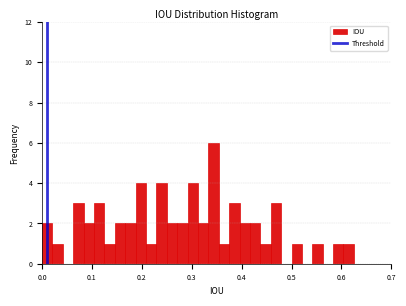

Around what value on the x-axis is the tallest bar? Give the approximate position of its centre, as read against the axis.

0.34